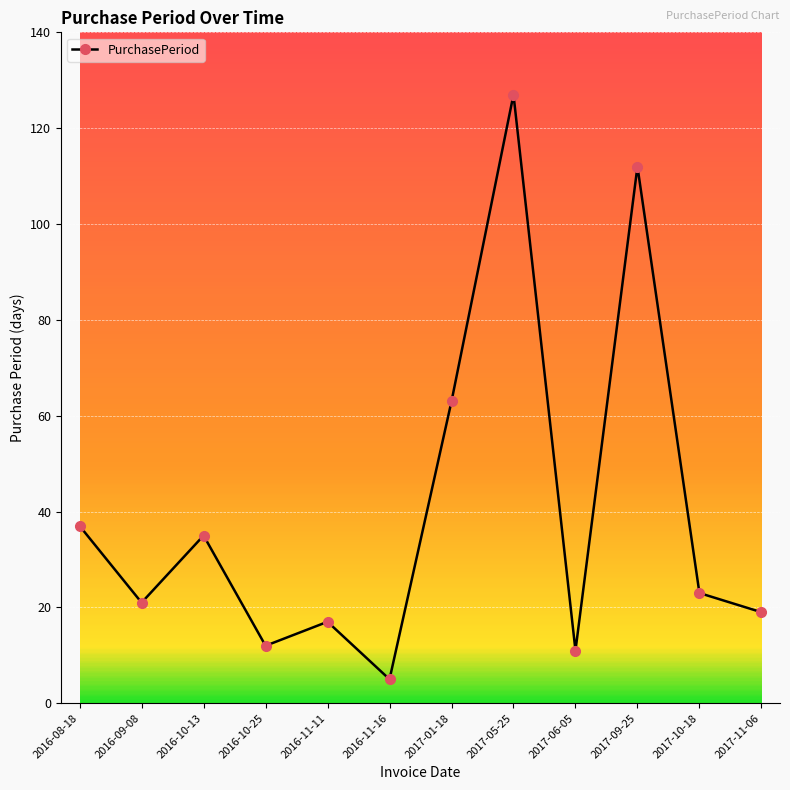

True or false: the data shows 35 at 2016-09-08.

False